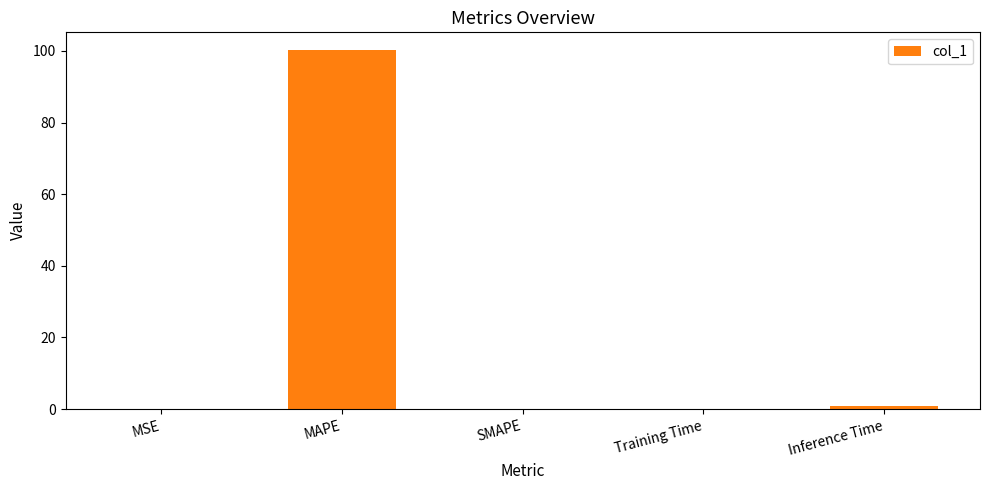

Is it true that the value at SMAPE is 0.0?

True